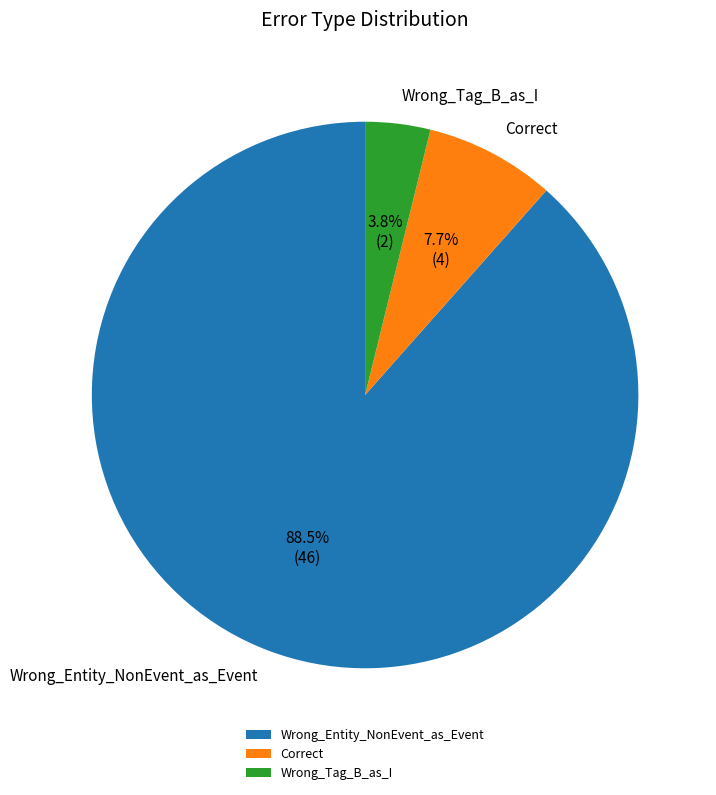

To the nearest percent, what is the difference between the largest and smallest slice percentages?

85%